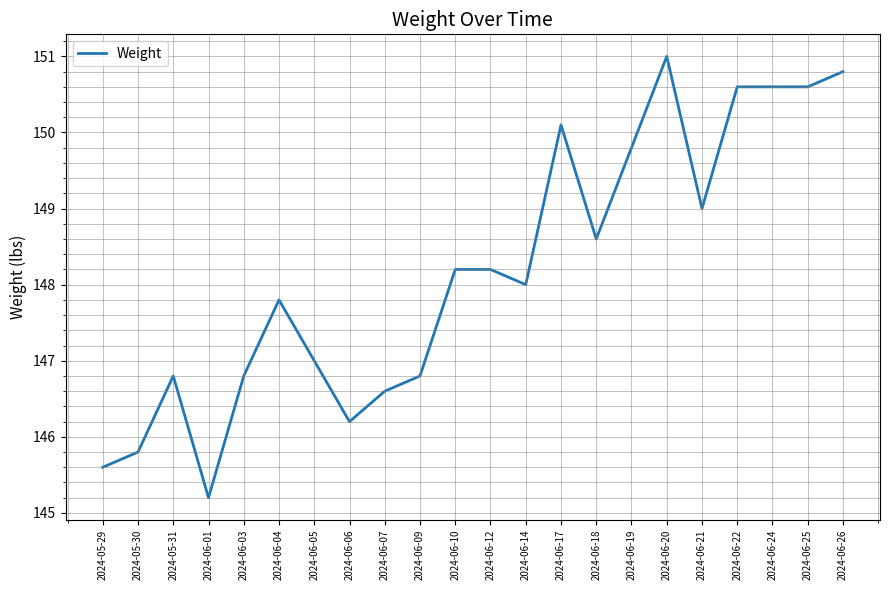

What is the difference between the maximum and minimum values?

5.8